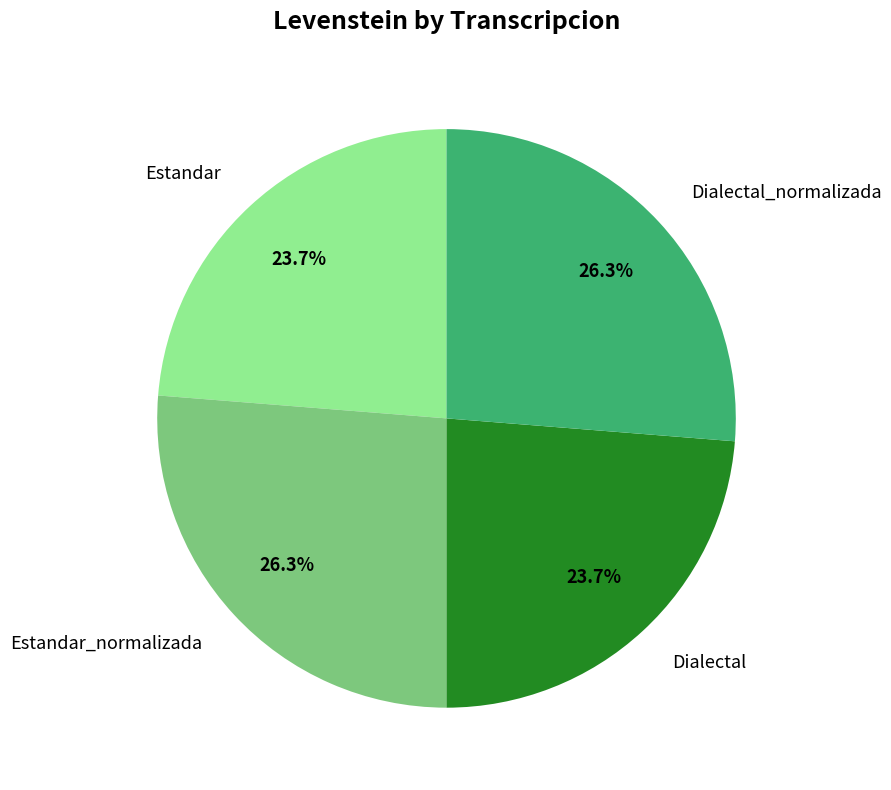

How many segments does this pie chart have?

4